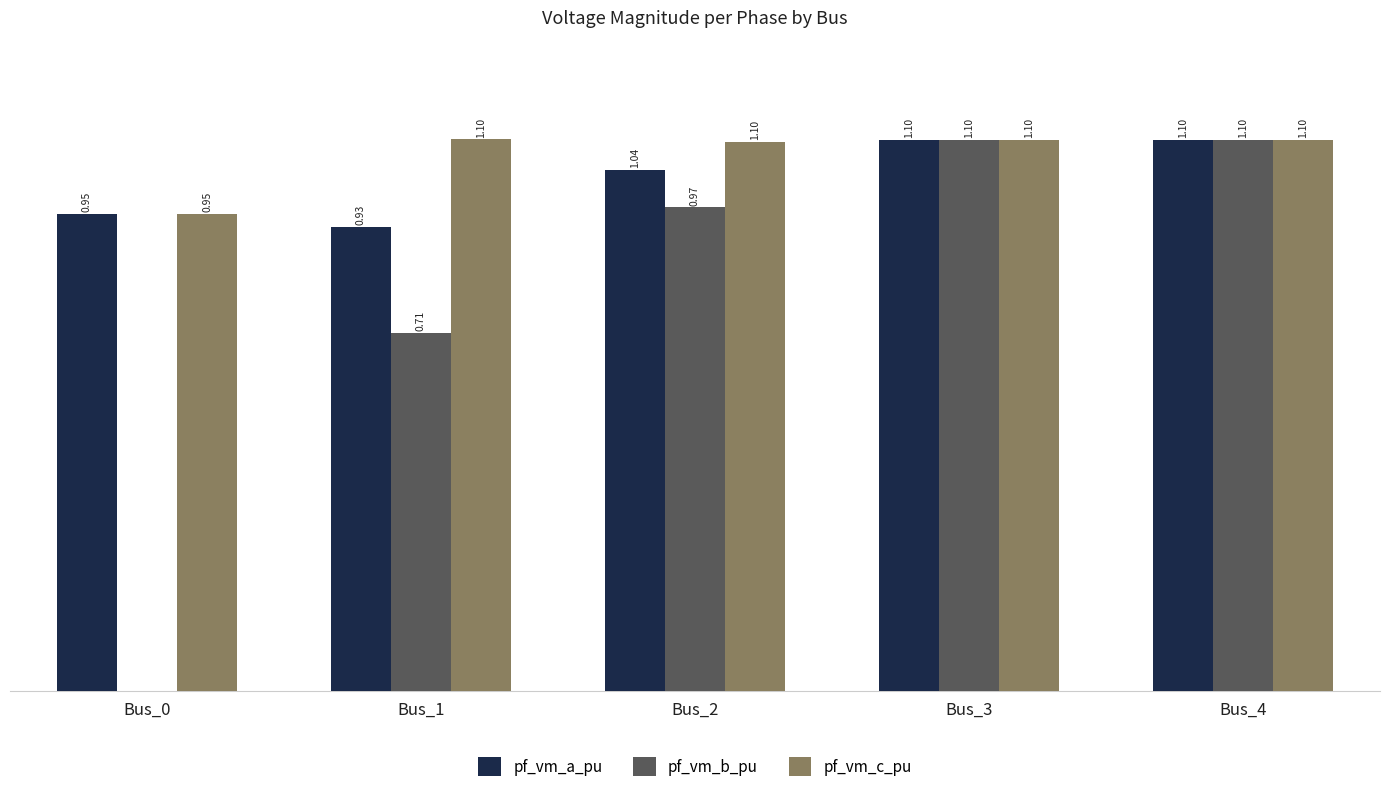

Which series has the largest total across all categories?

pf_vm_c_pu